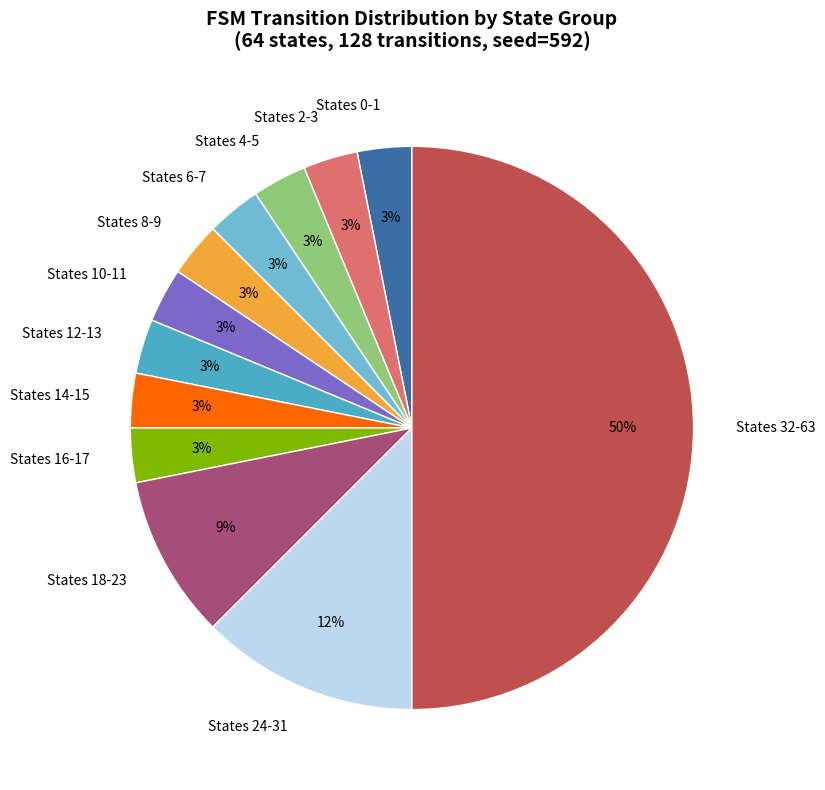

What percentage is the States 14-15 slice, to the nearest percent?

3%